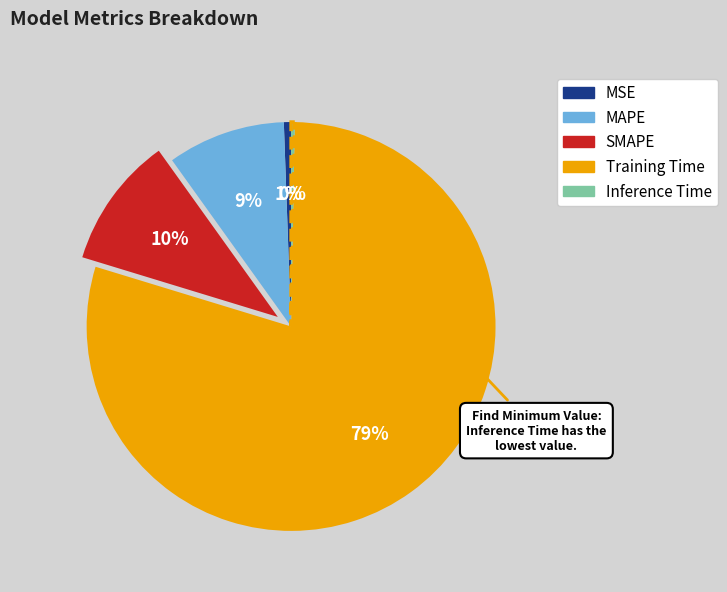

Is the sum of MSE and MAPE greater than half?

No